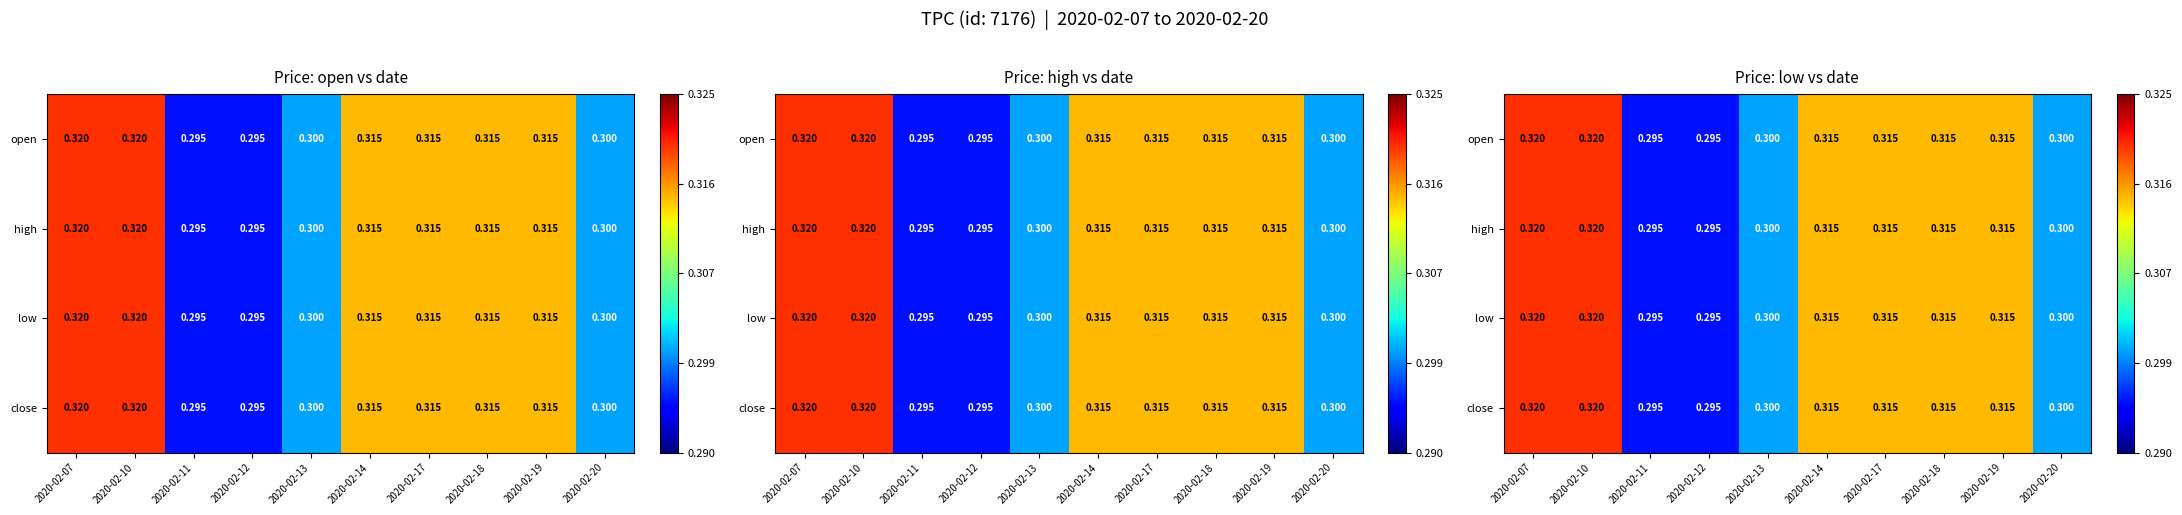

True or false: open has a value of 0.2 at 2020-02-12.

False